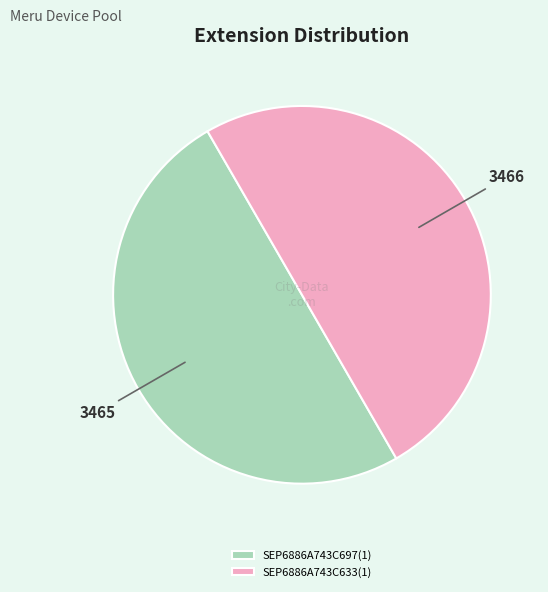

The SEP6886A743C633(1) slice represents 50% of the pie. True or false?

True